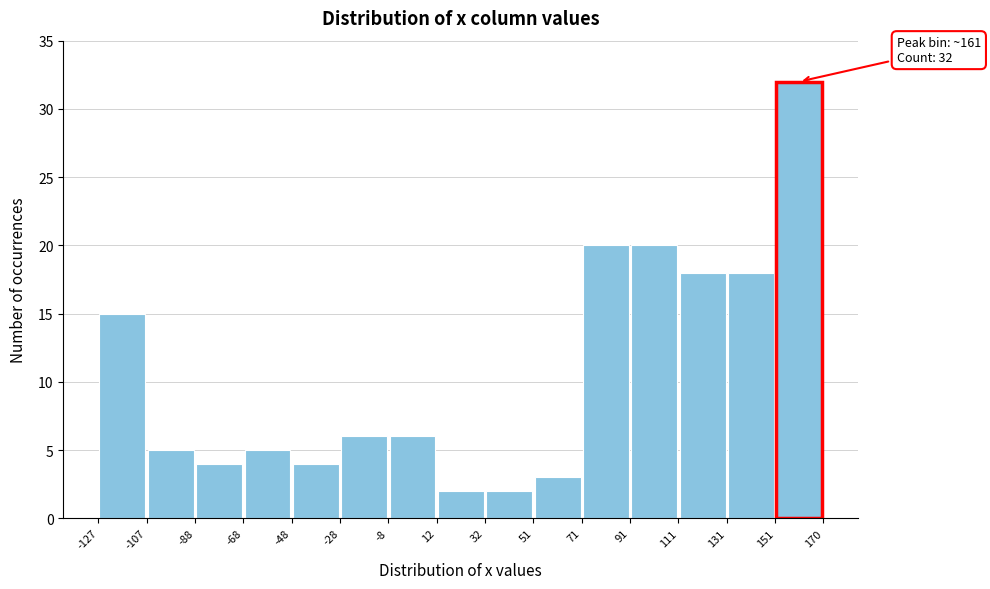

Which range on the x-axis has the tallest bar?

151 to 170